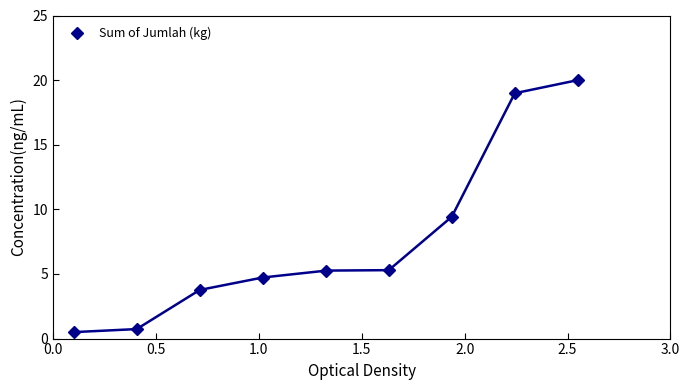

What is the minimum value for Sum of Jumlah (kg)?

0.5